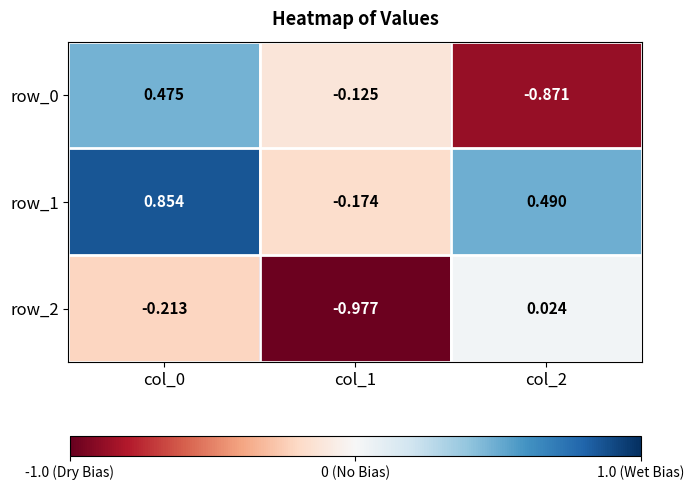

Is the value of row_0 at col_1 greater than the value of row_2 at col_2?

No